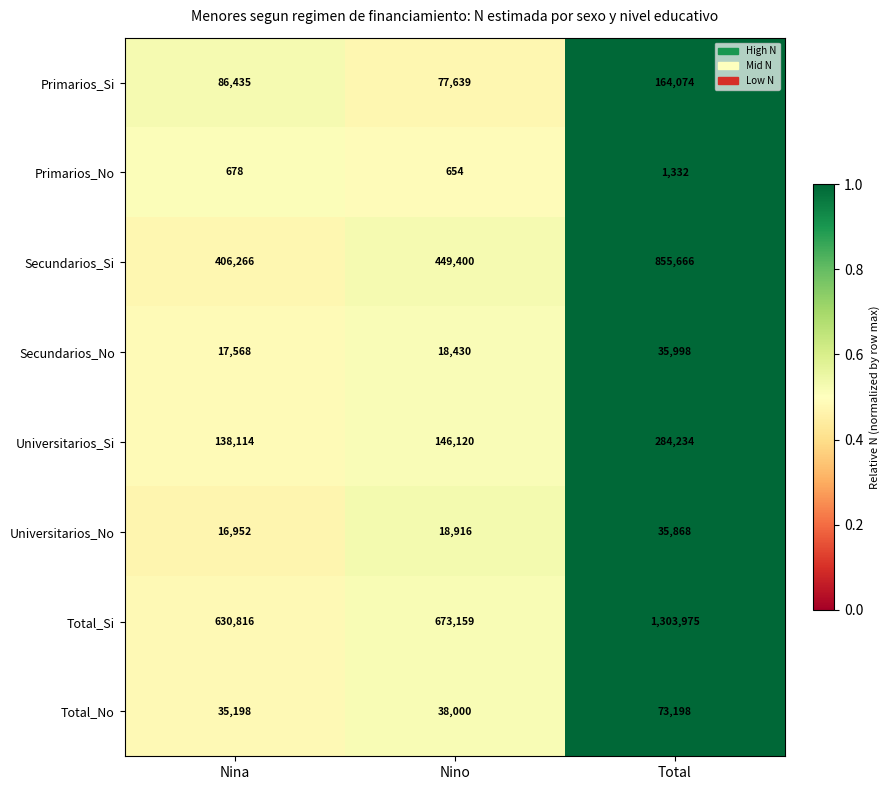

Which series has the largest range (max minus min)?

Total_Si